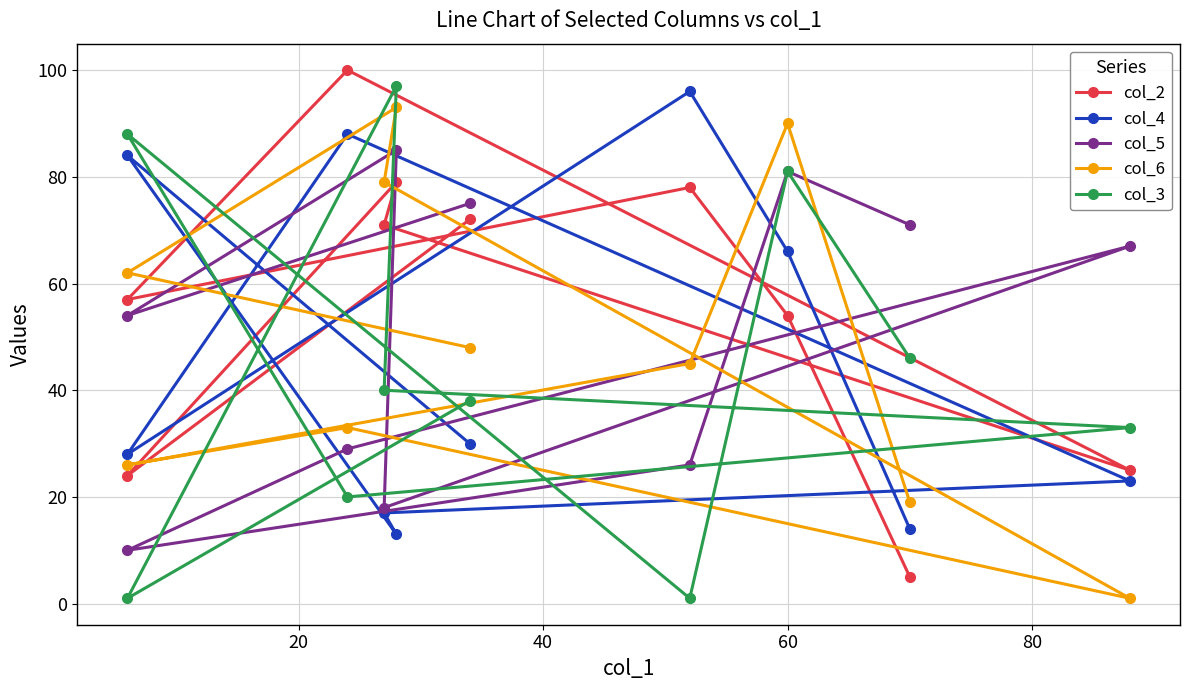

At how many categories does at least one series exceed 18?

10